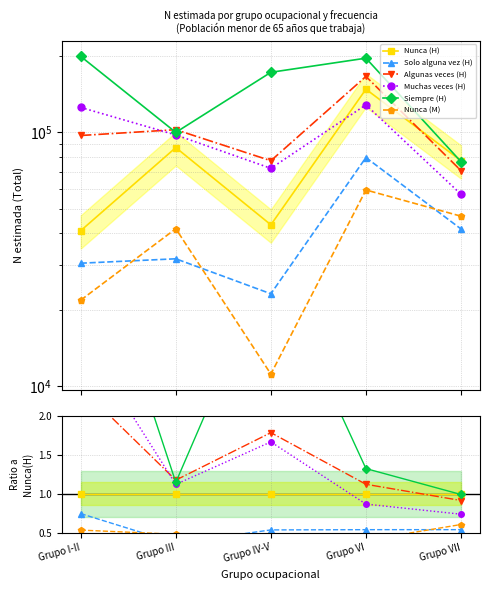

Which series has the largest total across all categories?

Siempre (H)